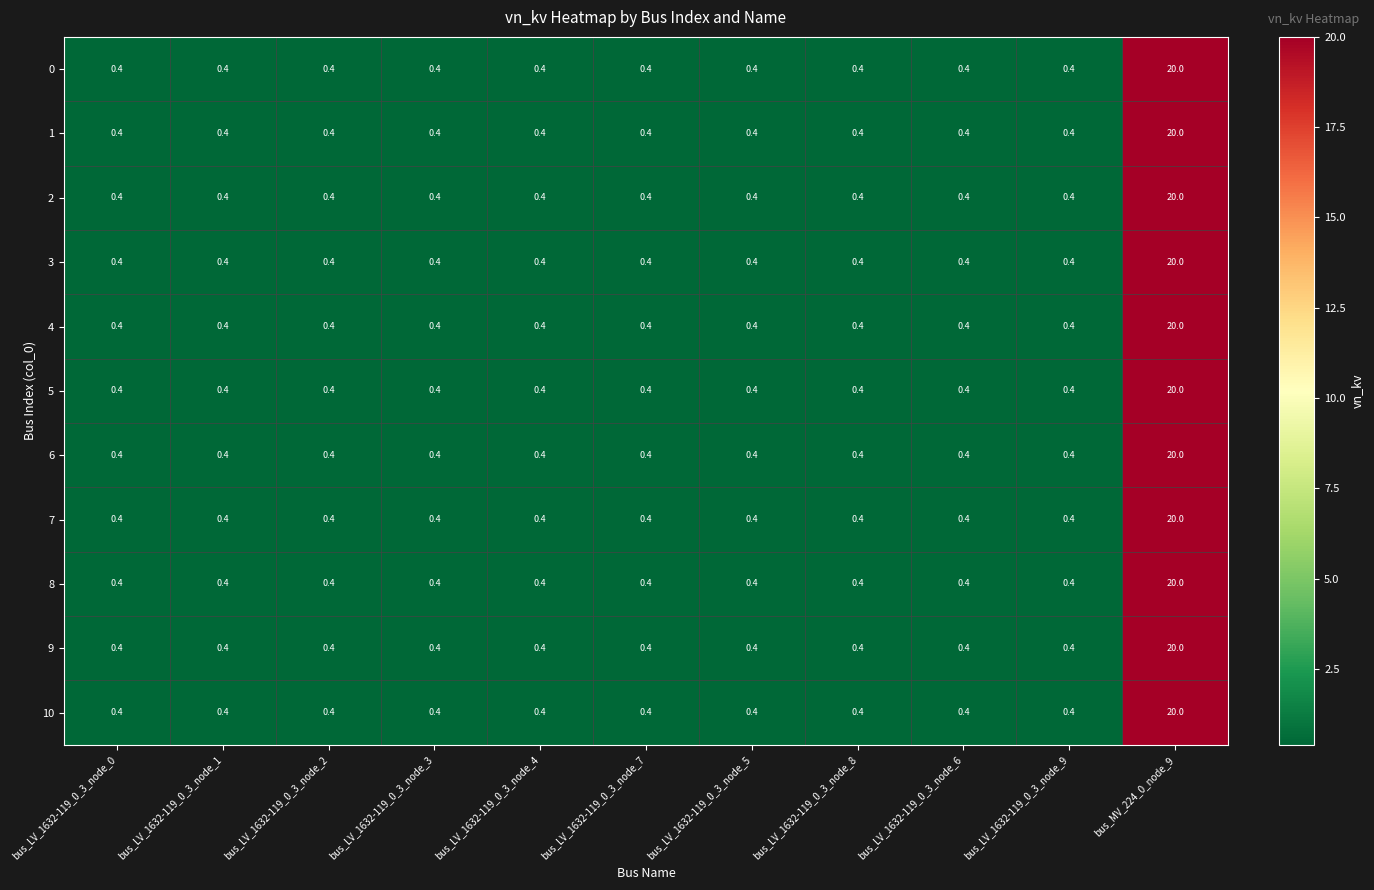

Count the number of data series in this chart.

11